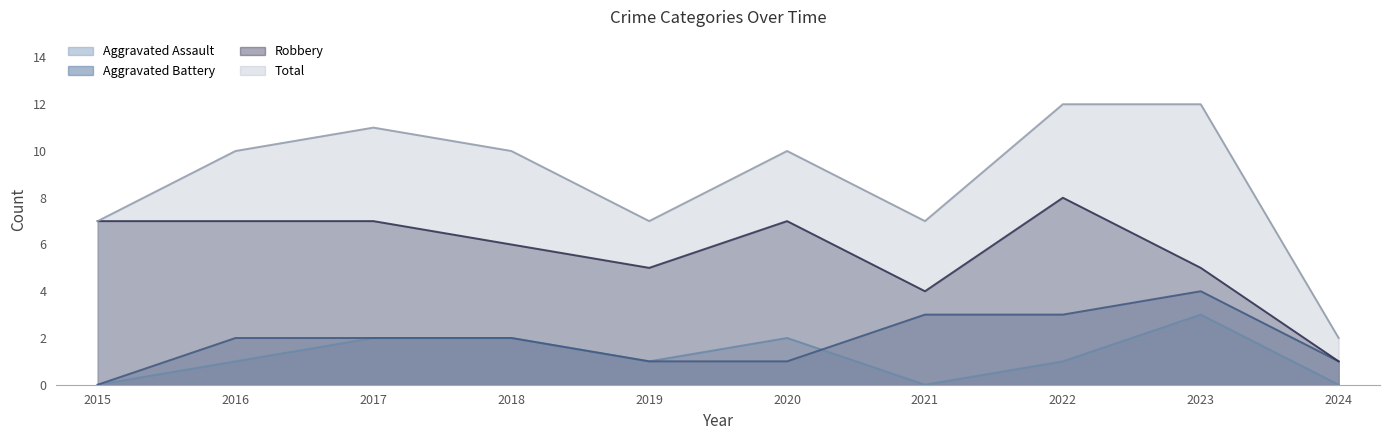

Where does the Robbery series first go above 7?

2022